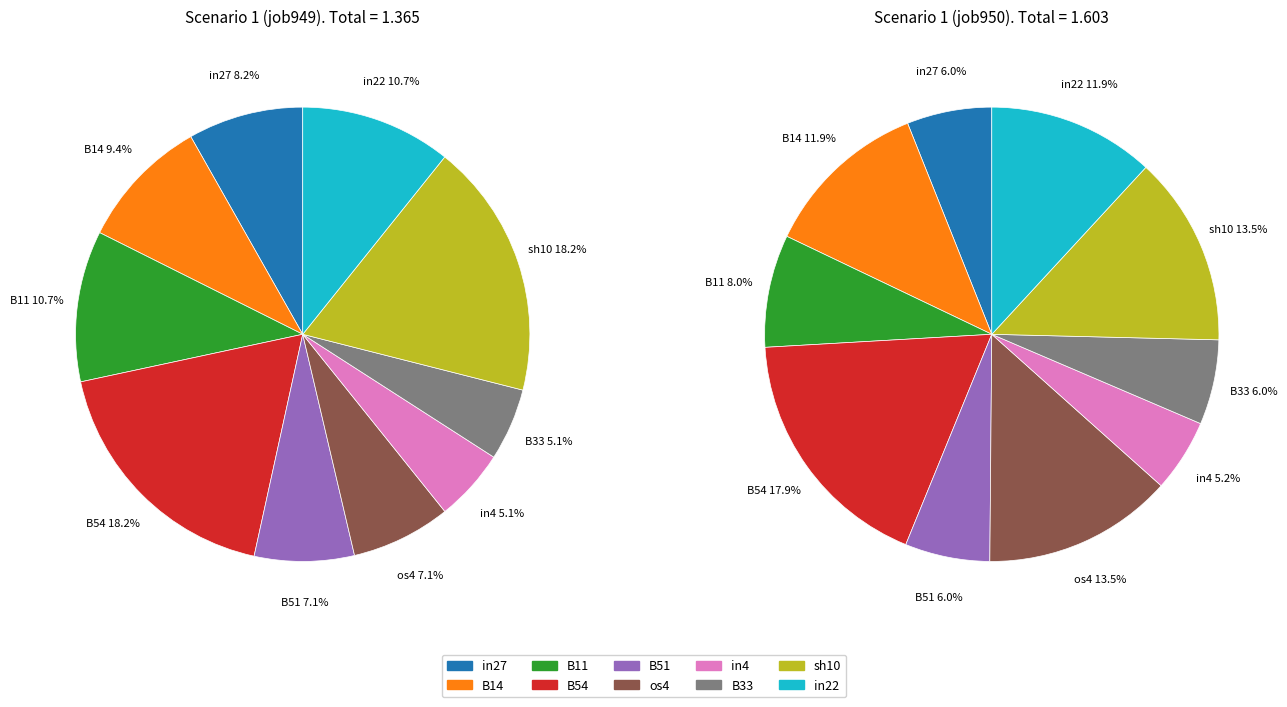

Rank the categories by job949_scenario1_2263 value from highest to lowest.

B54, sh10, B11, in22, B14, in27, B51, os4, in4, B33